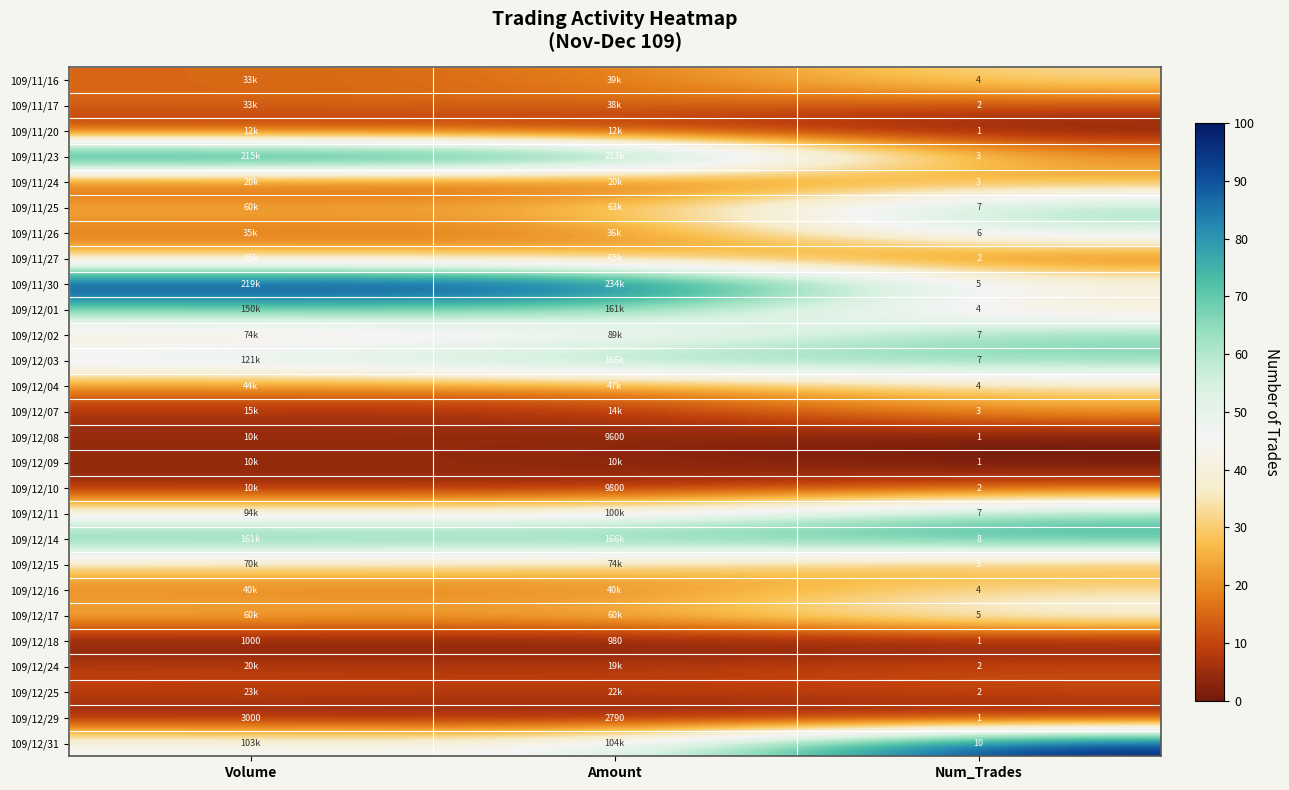

Between Volume and Num_Trades, which is larger?

Num_Trades